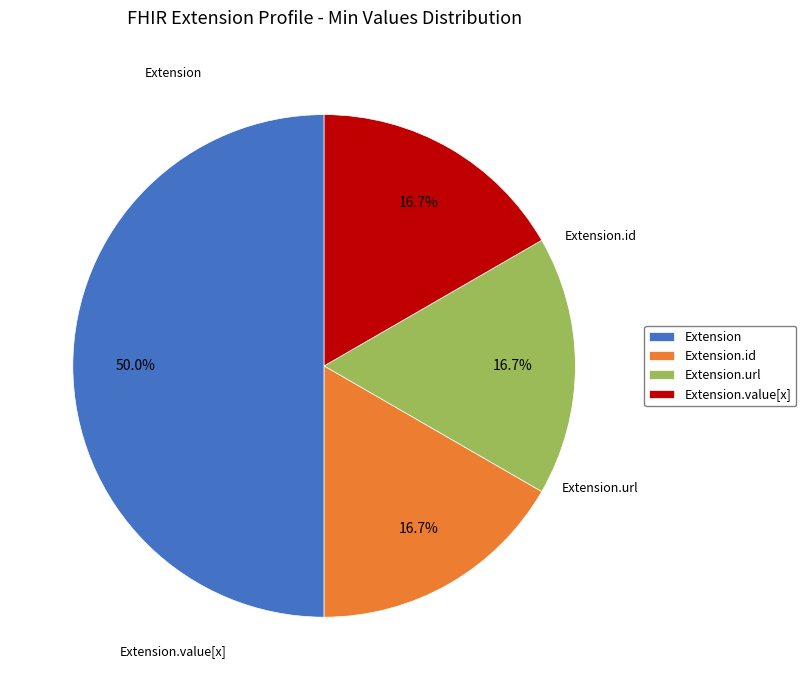

How many segments does this pie chart have?

4